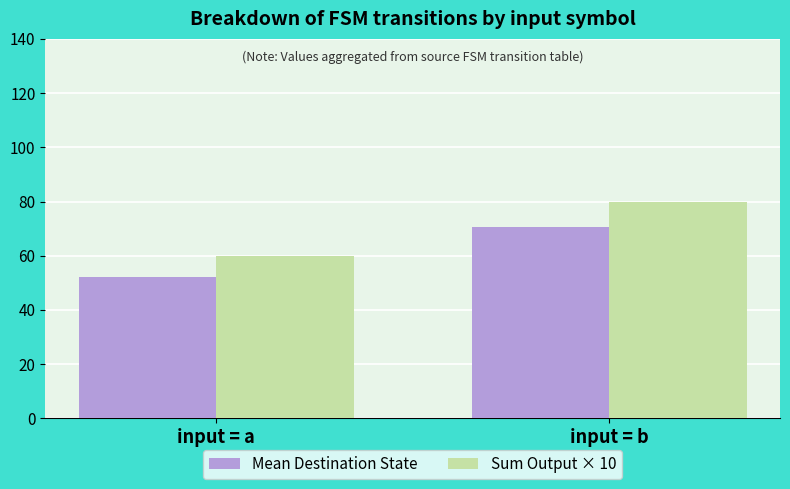

Reading right to left, transcribe all the data shown in this chart.

Mean Destination State: 70.6	52.2
Sum Output × 10: 80.0	60.0